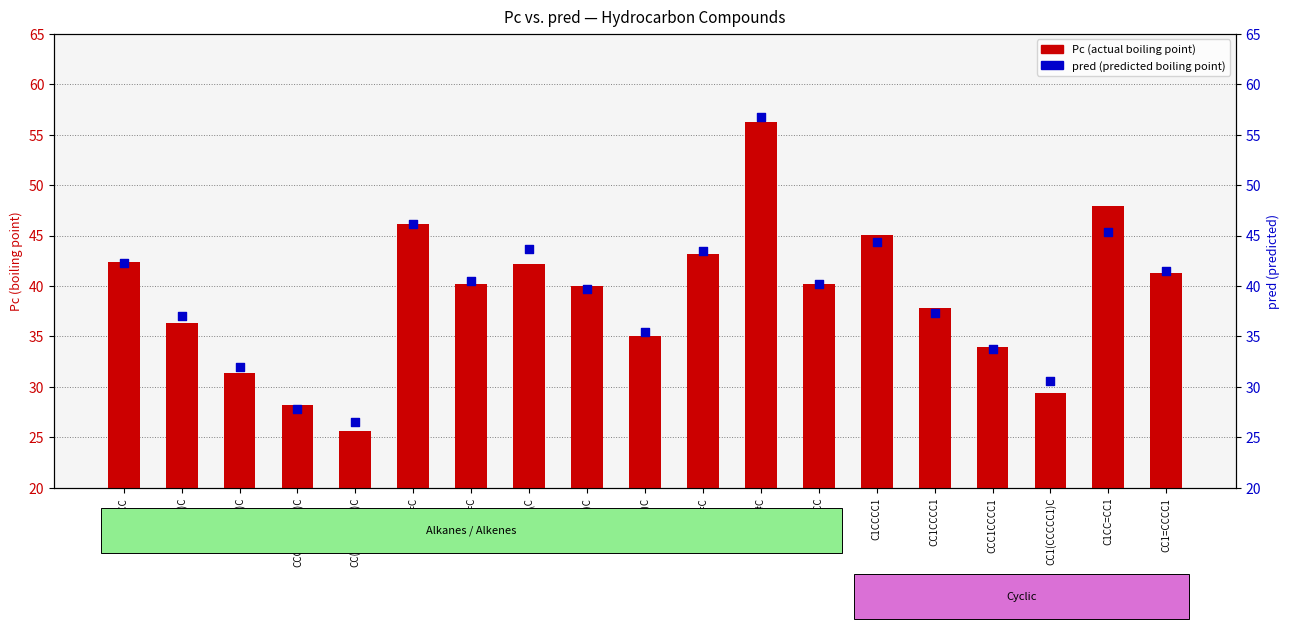

Which series contains the lowest Y value?

Pc (actual)